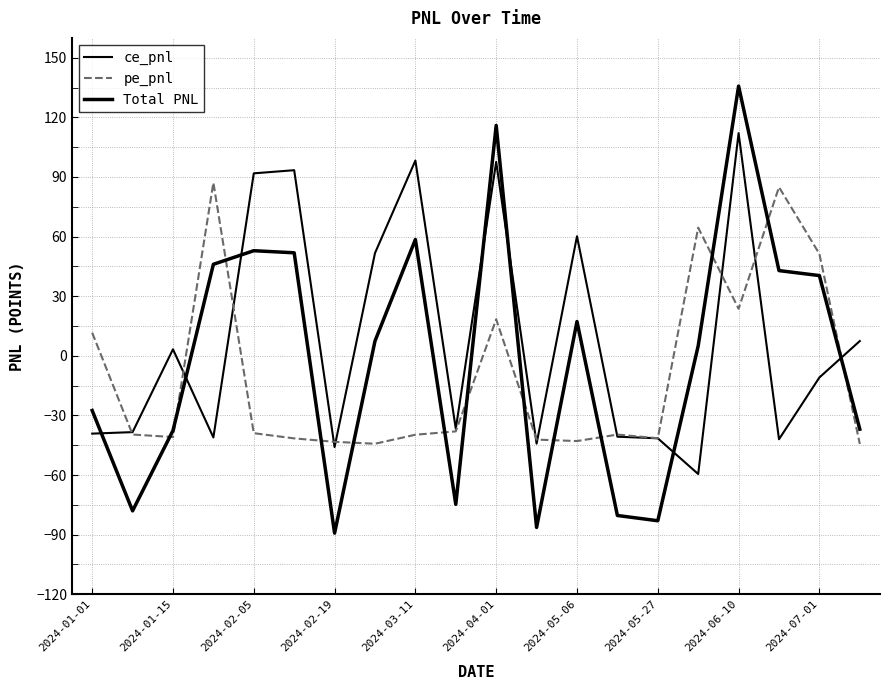

Reading right to left, extract all data points from this chart.

ce_pnl: 7.4	-10.9	-42.0	112.1	-59.5	-41.5	-40.7	60.2	-44.2	97.6	-36.7	98.3	51.7	-45.9	93.4	91.8	-41.1	3.3	-38.4	-39.2
pe_pnl: -44.4	51.3	84.9	23.7	64.5	-41.5	-39.6	-42.9	-42.2	18.4	-38.0	-39.7	-44.3	-43.3	-41.6	-38.9	87.1	-40.9	-39.6	11.6
Total PNL: -36.9	40.4	42.9	135.7	5.0	-83.0	-80.4	17.3	-86.4	116.0	-74.8	58.5	7.4	-89.2	51.8	52.9	46.0	-37.6	-78.0	-27.5